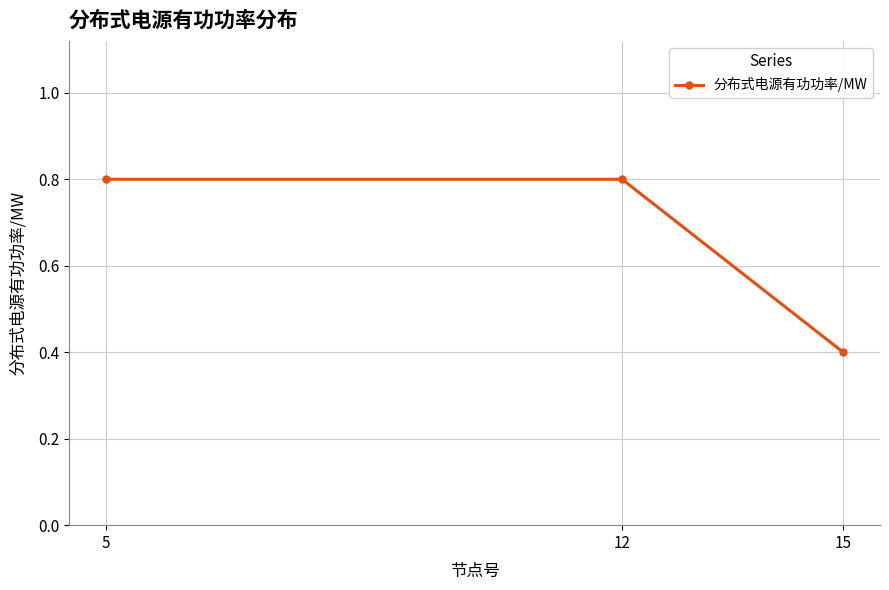

What is the greatest value displayed?

0.8